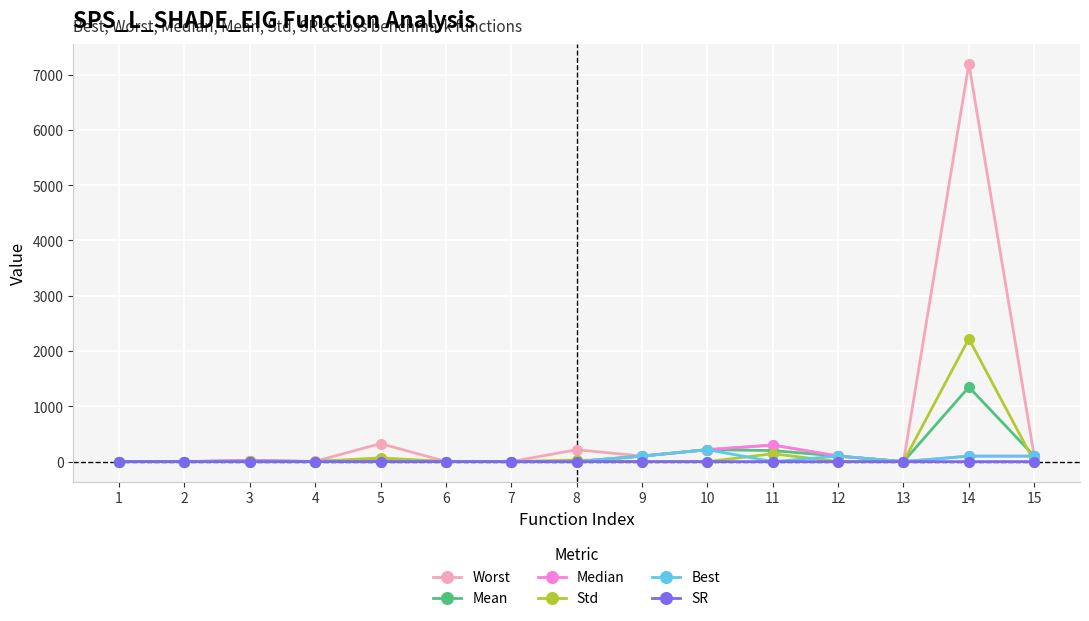

True or false: Std has a value of 0.5 at 6.

True